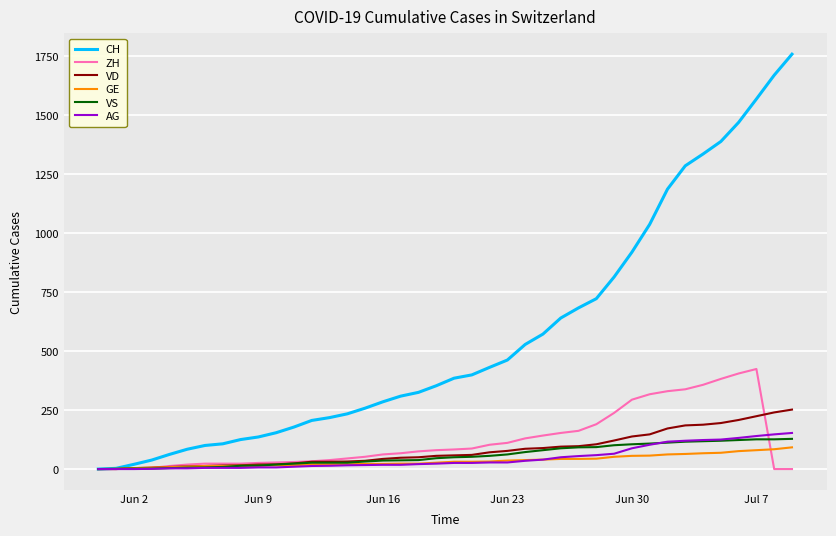

What is the greatest value displayed?

1758